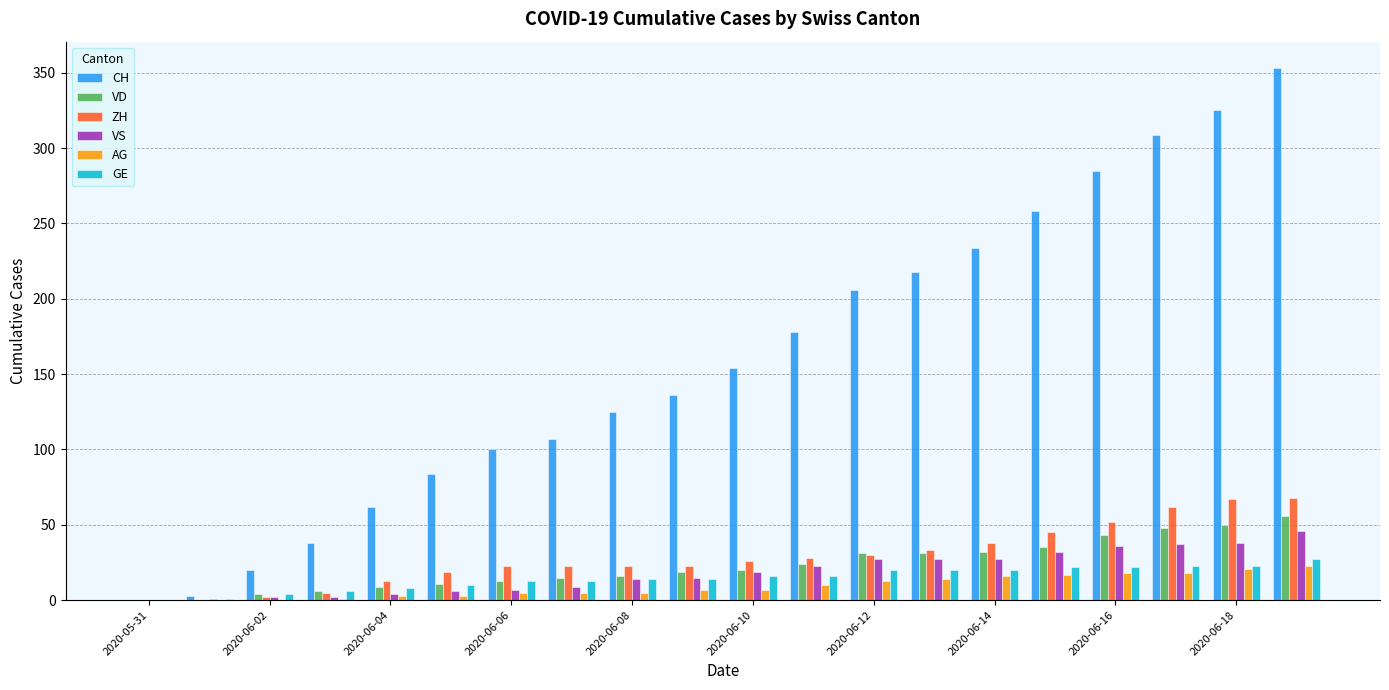

What is the sum of all VS values?

372